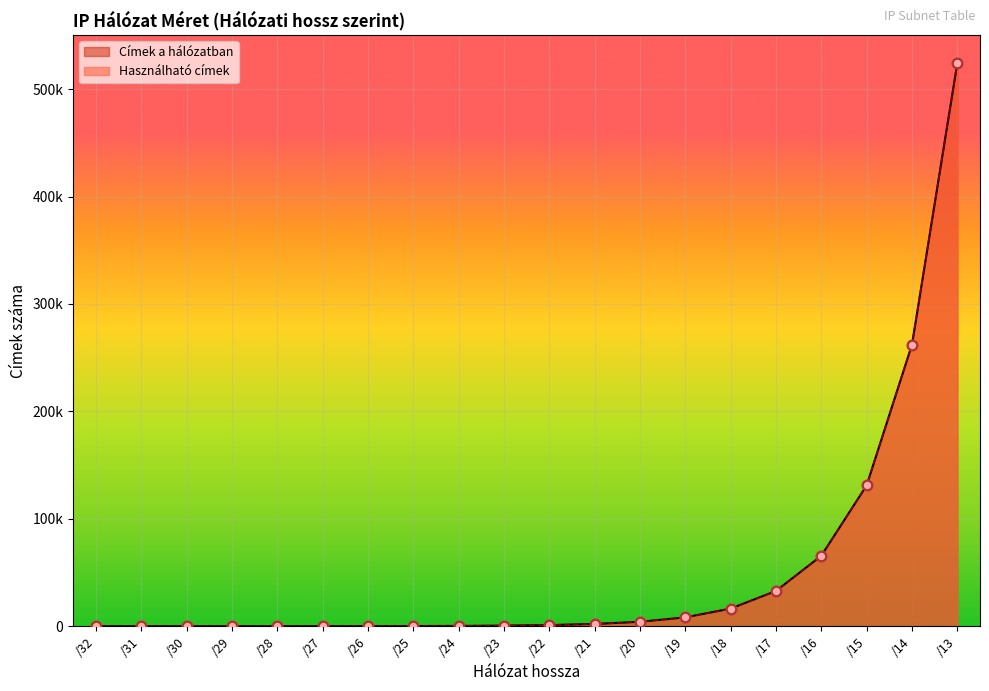

Which has a higher value, /32 or /21?

/21